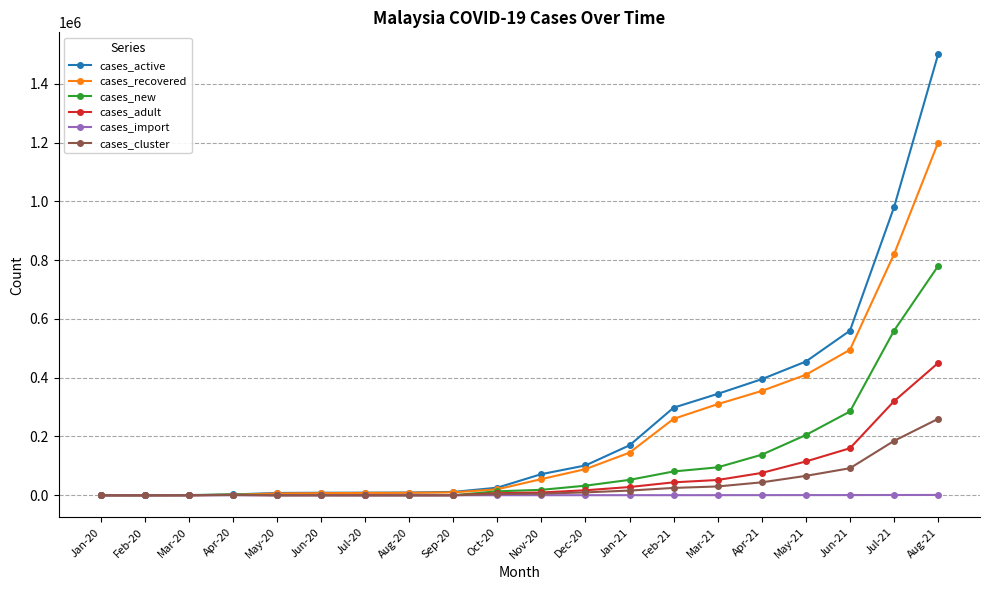

What is the difference between the cases_new values at Sep-20 and Mar-21?

94844